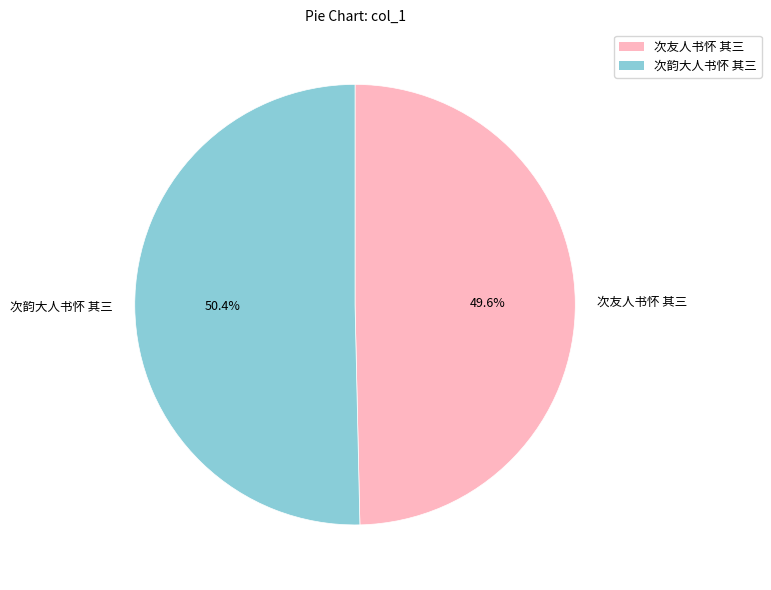

To the nearest percent, what is the difference between the 次韵大人书怀 其三 and 次友人书怀 其三 slice percentages?

1%